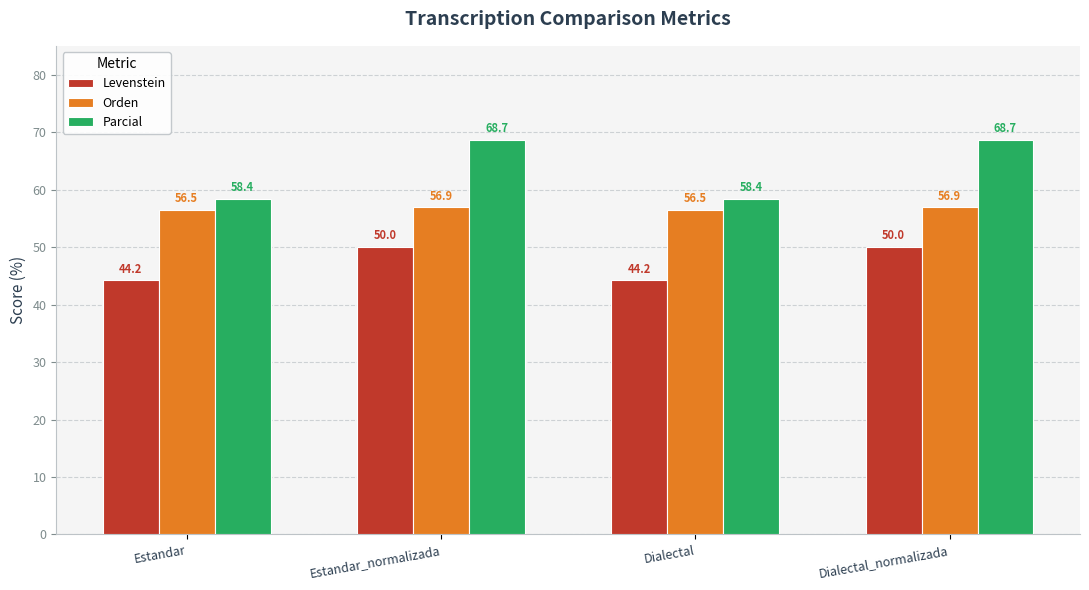

The Orden series shows 97.6 at Dialectal. True or false?

False